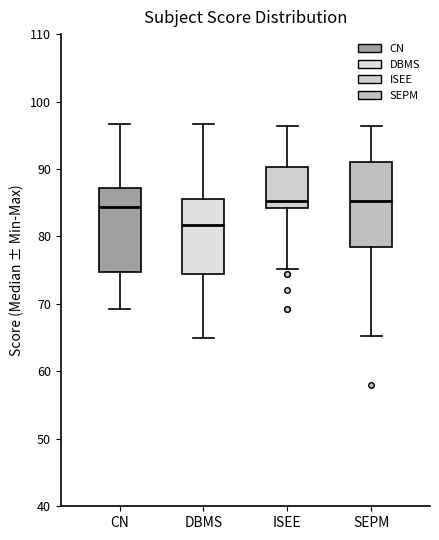

Where does the upper whisker of the box for ISEE end on the y-axis? The values are not printed on the chart, so give them approximately, as read against the axis.

96